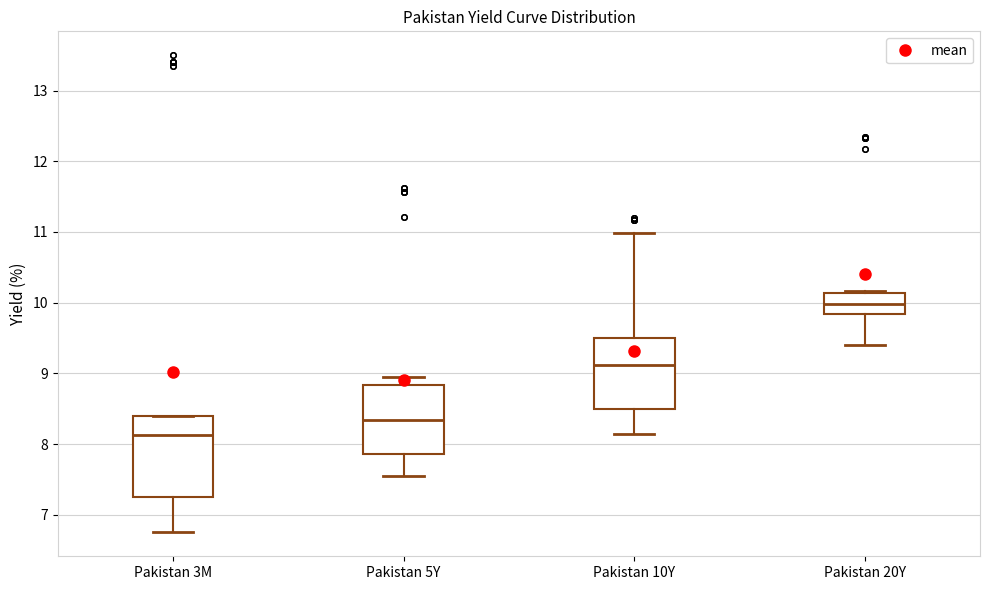

Where does the median line of the box for Pakistan 10Y sit on the y-axis? The values are not printed on the chart, so give them approximately, as read against the axis.

9.1